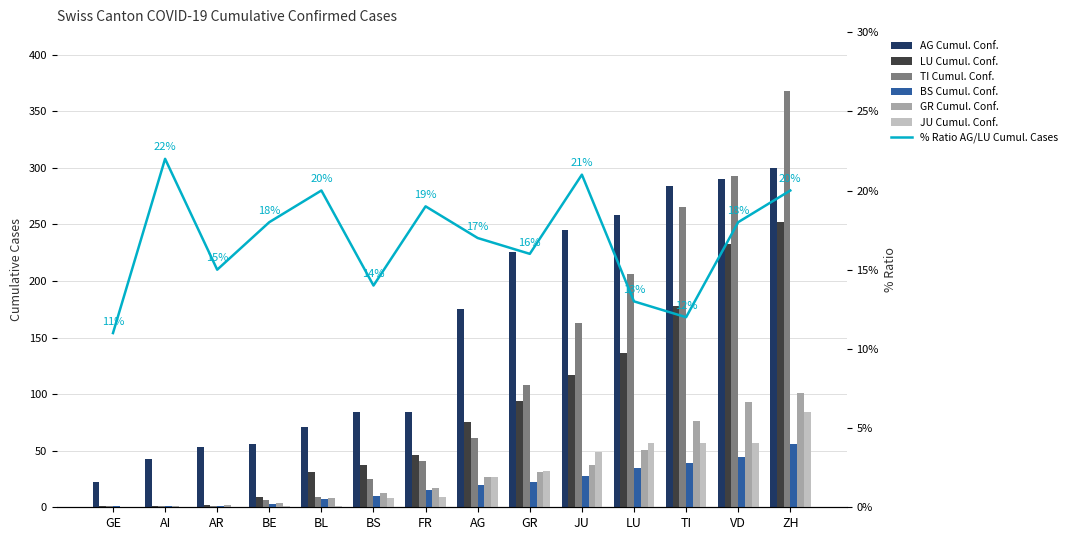

What is the sum of the ncumul_conf_AG values at AI and ZH?

343